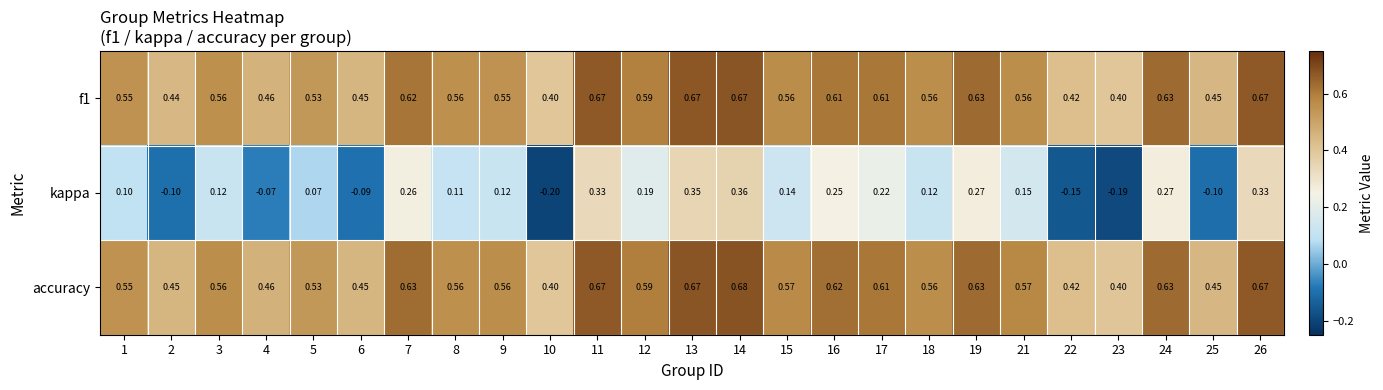

What is the difference between the highest and lowest values at 19?

0.4